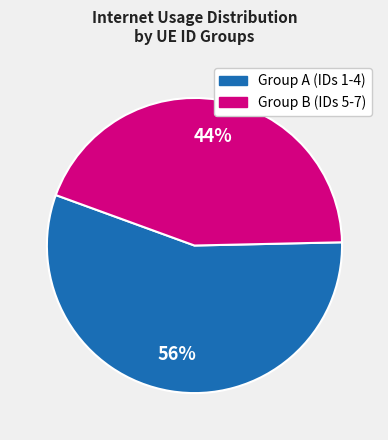

To the nearest percent, what is the difference between the largest and smallest slice percentages?

12%